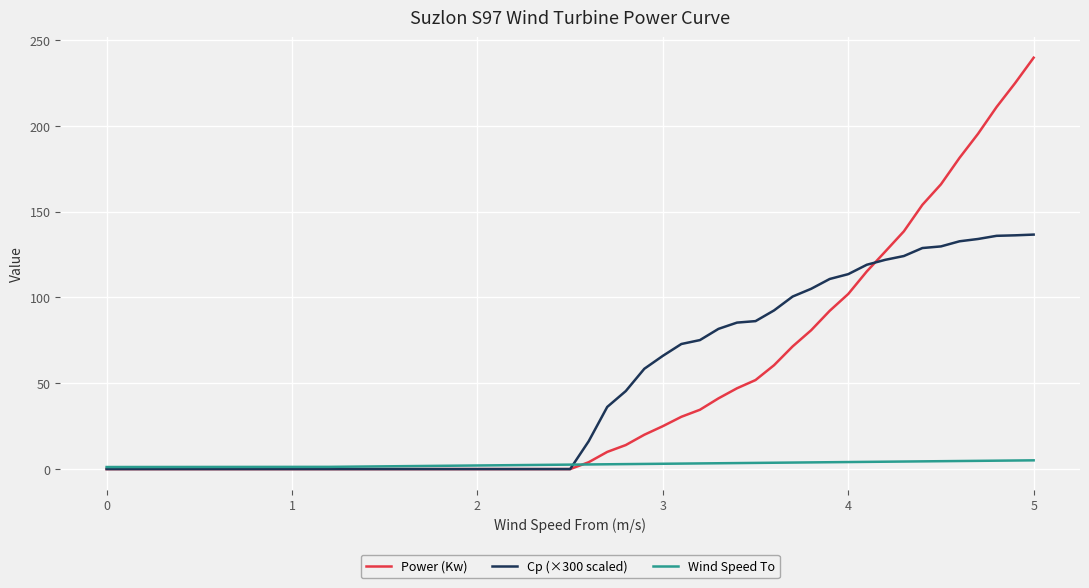

List the series in order of their peak value, lowest first.

Wind Speed To, Cp (×300 scaled), Power (Kw)